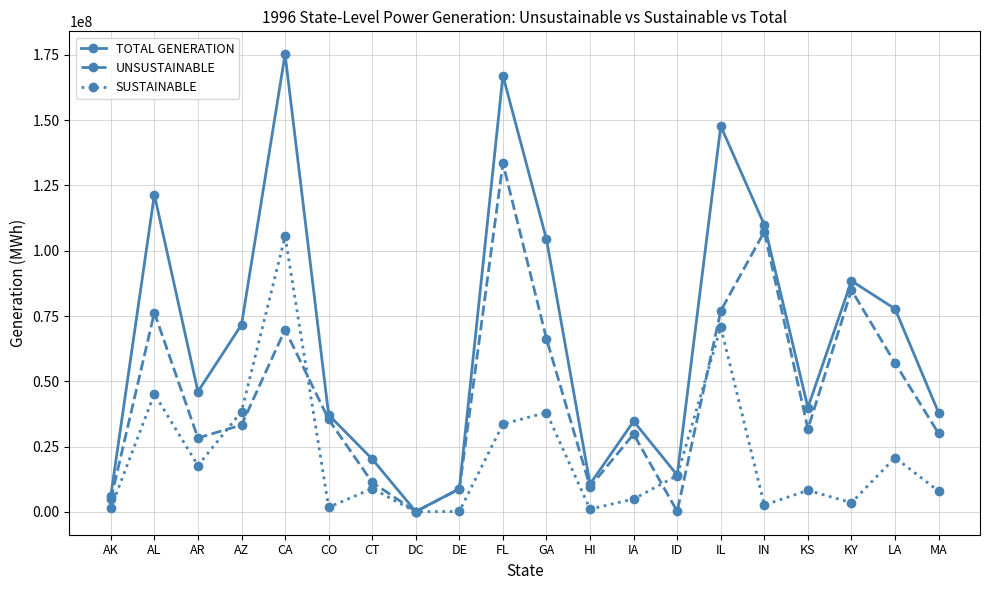

Which series has the largest total across all categories?

TOTAL GENERATION